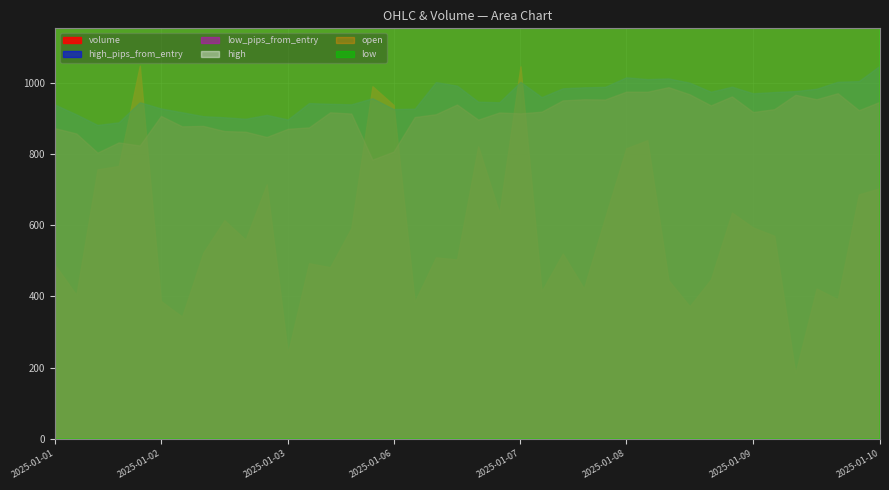

At which category does low_pips_from_entry reach its first local peak?

6